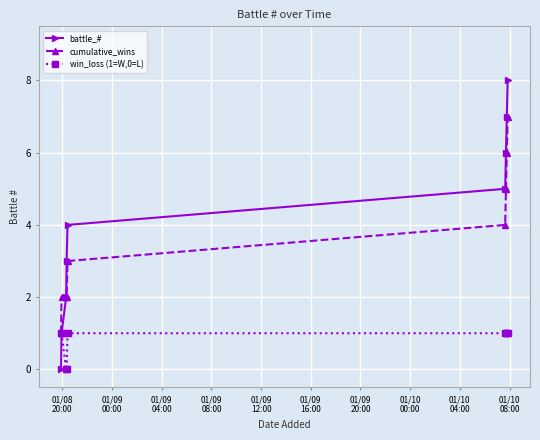

Which series has the largest total across all categories?

battle_#